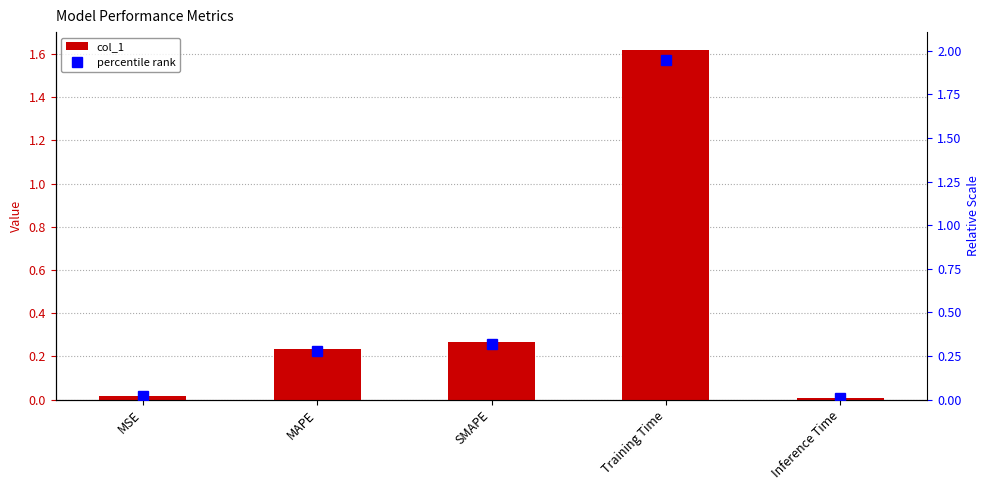

Between MSE and MAPE, which series saw the biggest shift?

percentile rank